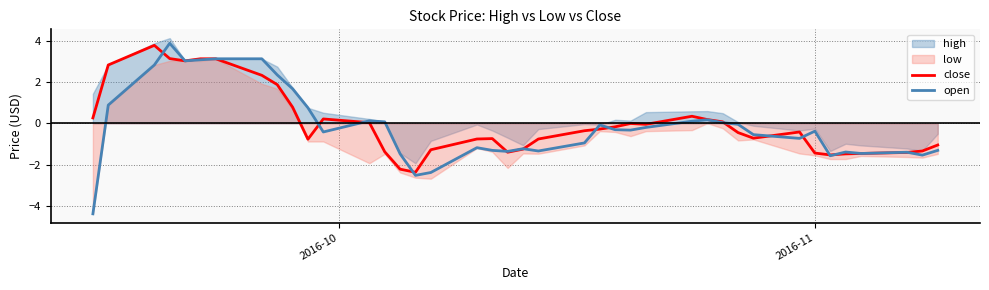

What is the minimum value for close?

-2.4